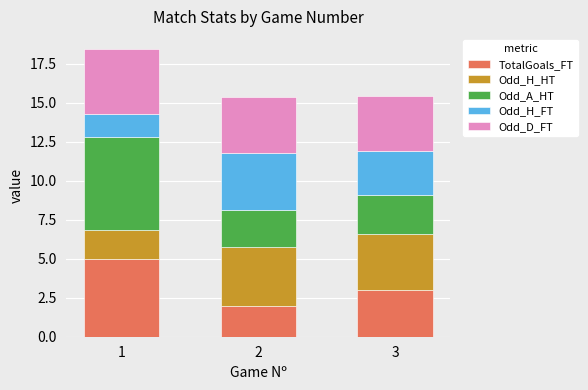

What is the total value across all series at 3?

15.4